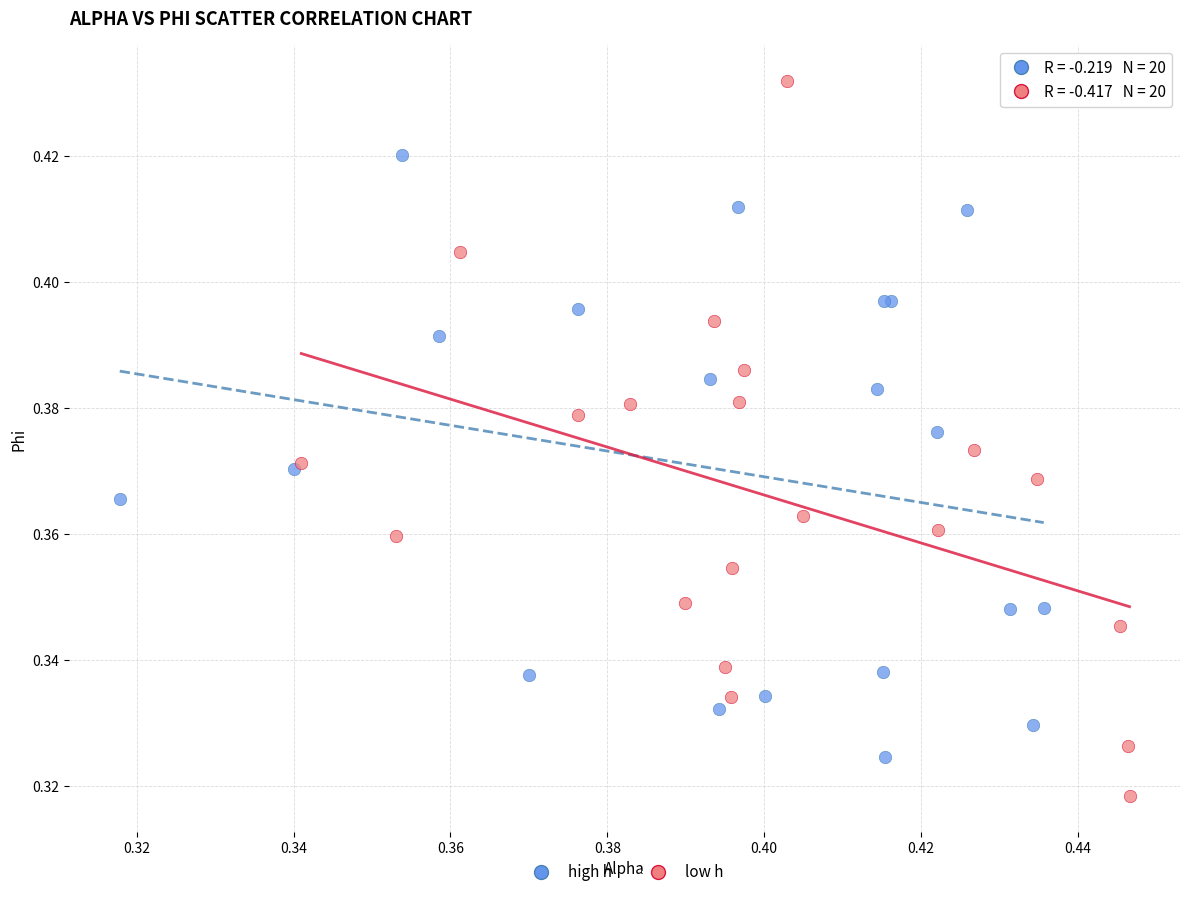

Which series reaches the maximum Y coordinate?

low h